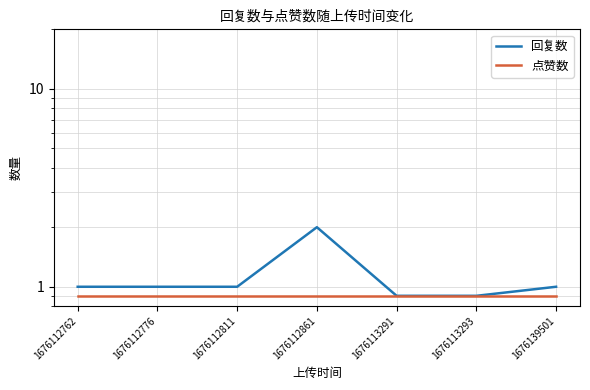

The value of 点赞数 at 1676112762 is 0.4. True or false?

False